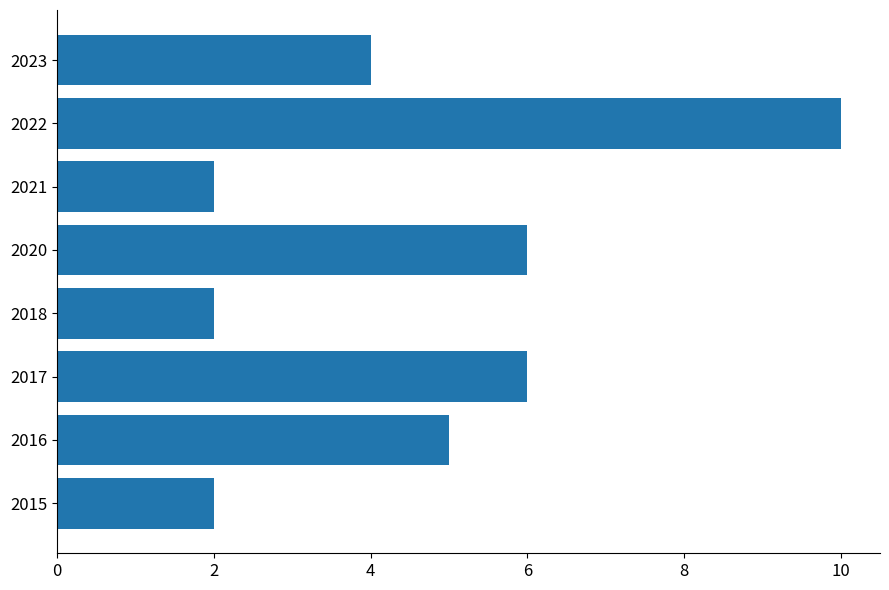

How many categories are shown in the chart?

8